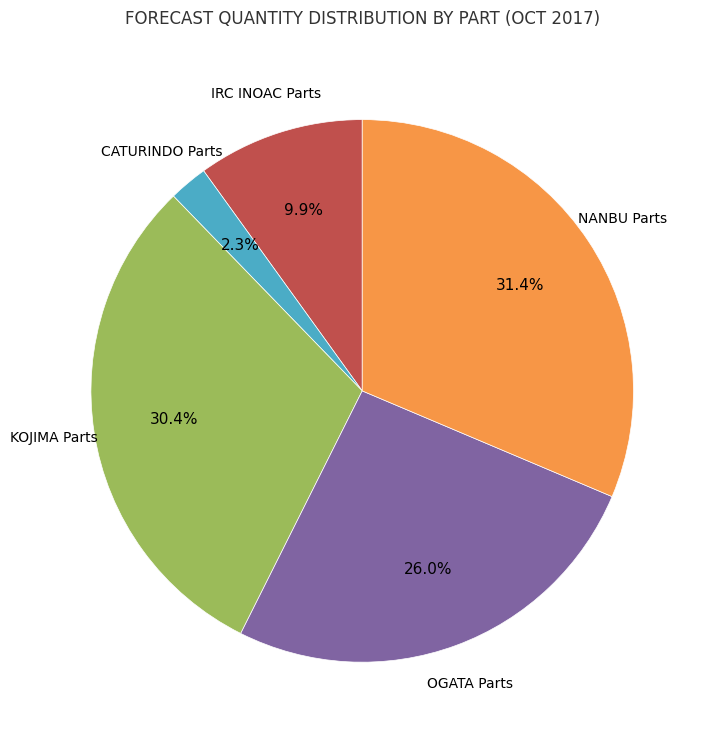

Is there any slice that represents more than half of the pie?

No